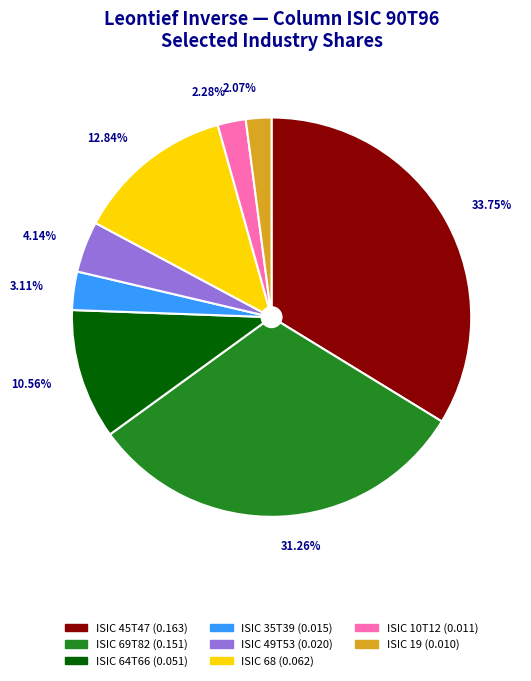

The ISIC 49T53 slice represents 4% of the pie. True or false?

True